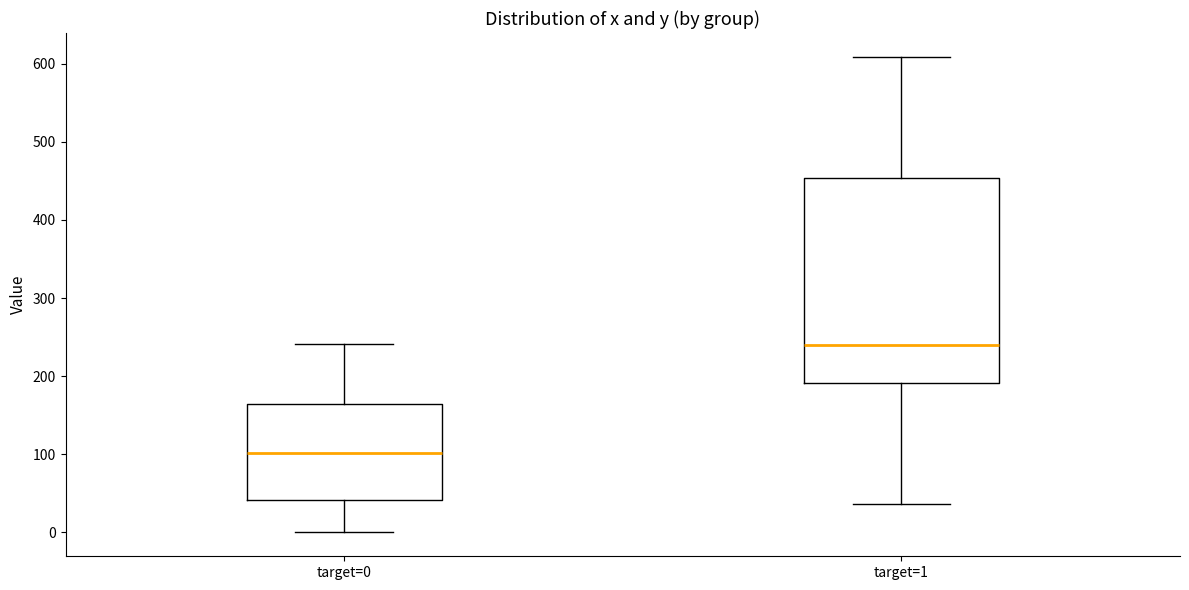

Reading left to right, transcribe this box plot: for each box, give where its median line is, the range the box spans, and where its two whiskers end, as read against the y-axis. The values are not printed on the chart, so give them approximately, as read against the axis.

target=0: median 100, box 40 to 160, whiskers 0 to 240
target=1: median 240, box 190 to 450, whiskers 40 to 610